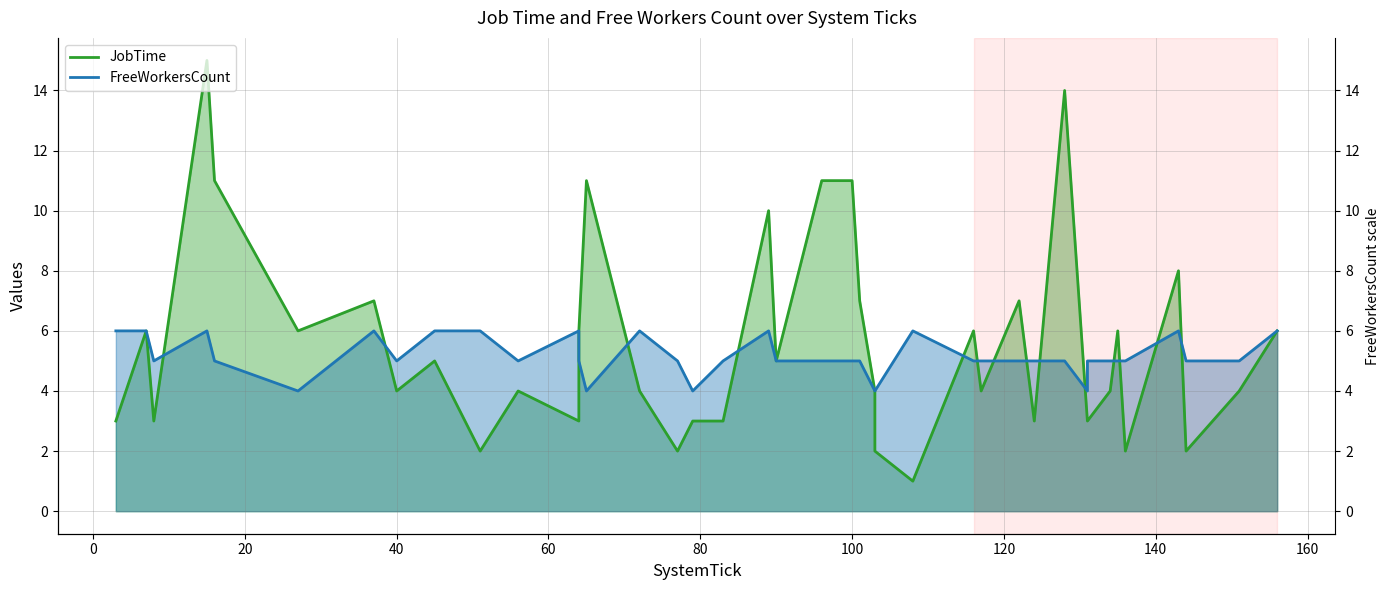

The value of JobTime at 20 is 2. True or false?

False